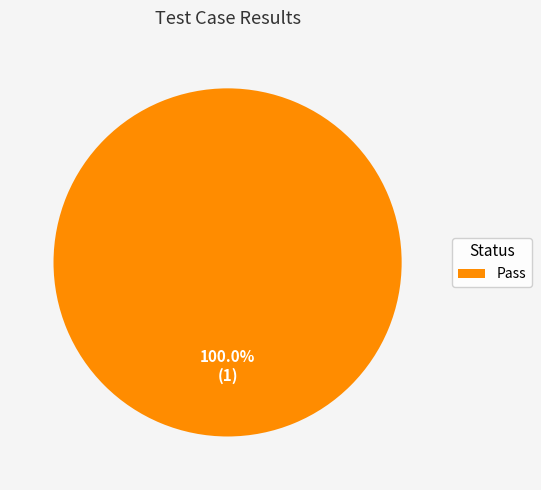

What is the majority slice?

Pass